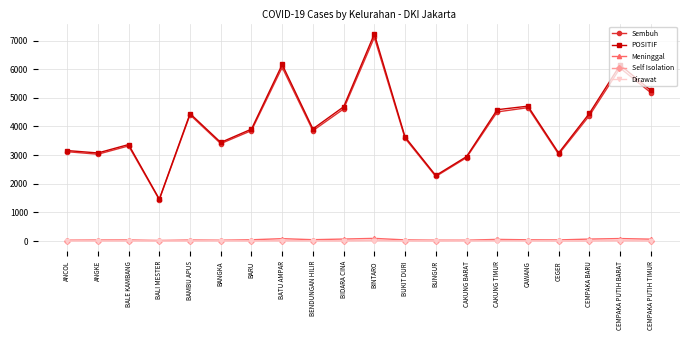

What is the total value across all series at BUKIT DURI?

7268